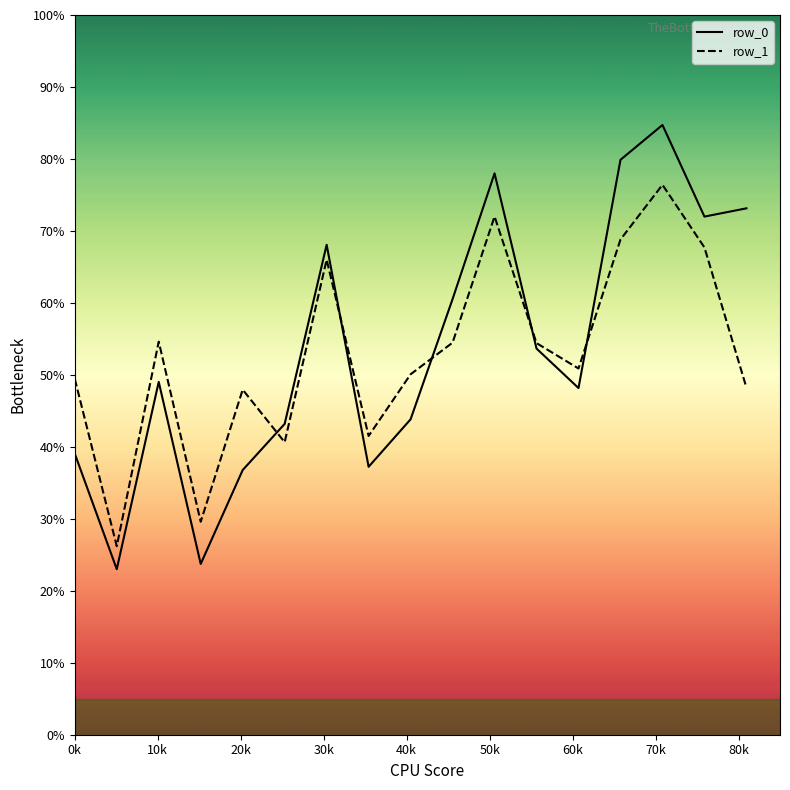

Which series has the widest spread of values?

row_0